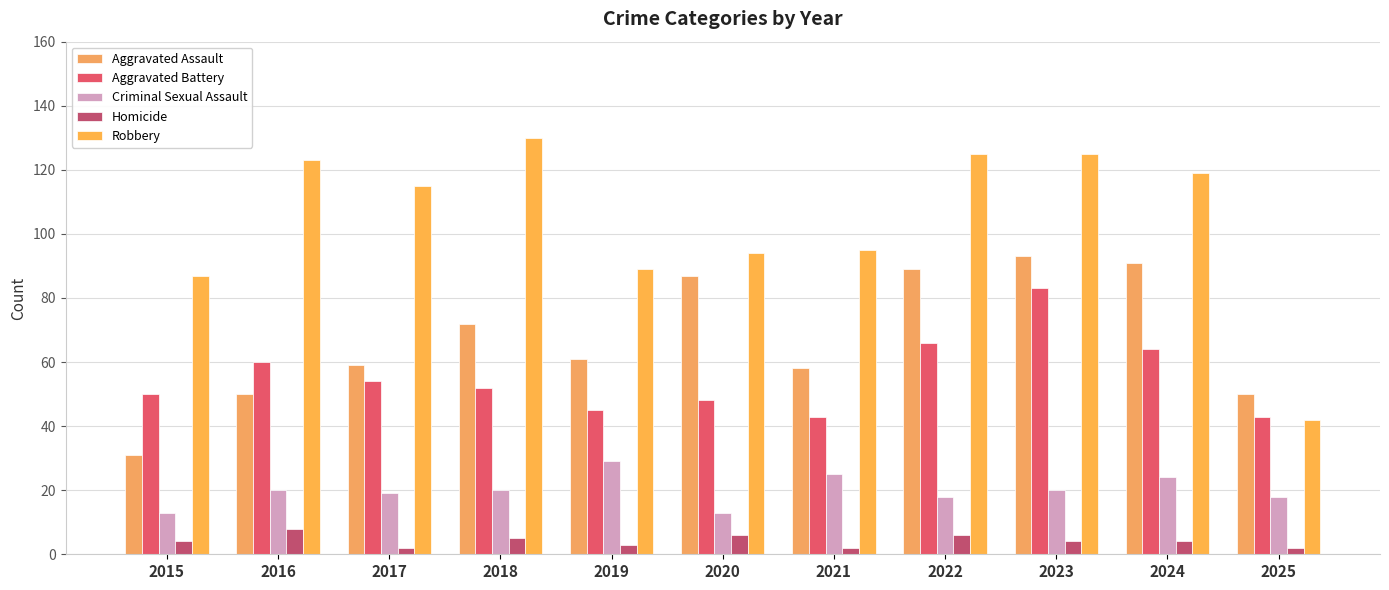

Reading right to left, transcribe all the data shown in this chart.

Aggravated Assault: 50	91	93	89	58	87	61	72	59	50	31
Aggravated Battery: 43	64	83	66	43	48	45	52	54	60	50
Criminal Sexual Assault: 18	24	20	18	25	13	29	20	19	20	13
Homicide: 2	4	4	6	2	6	3	5	2	8	4
Robbery: 42	119	125	125	95	94	89	130	115	123	87